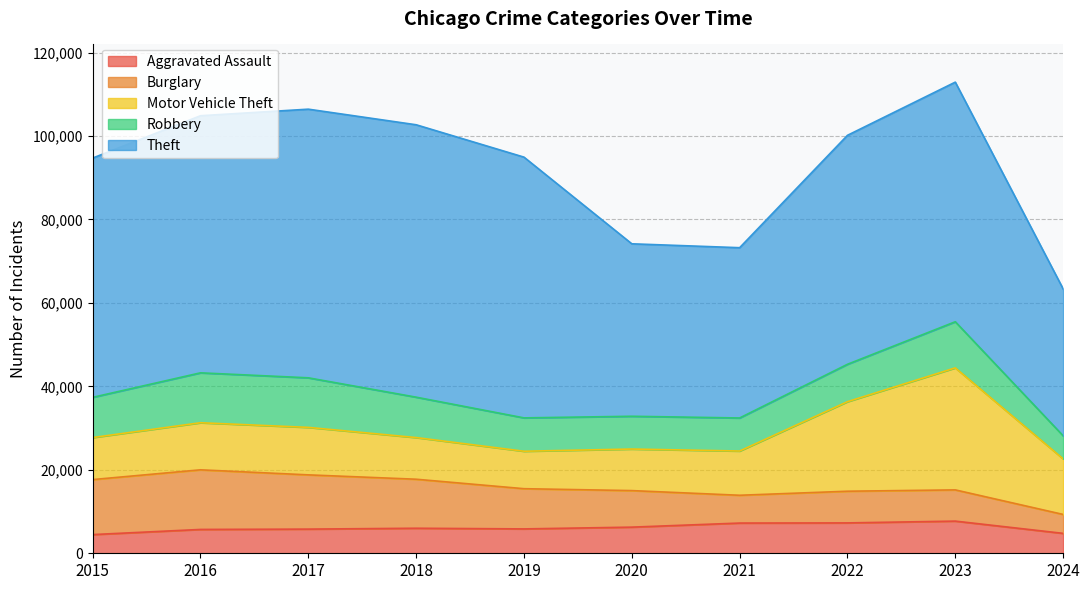

Is it true that Theft equals 82983 at 2023?

False